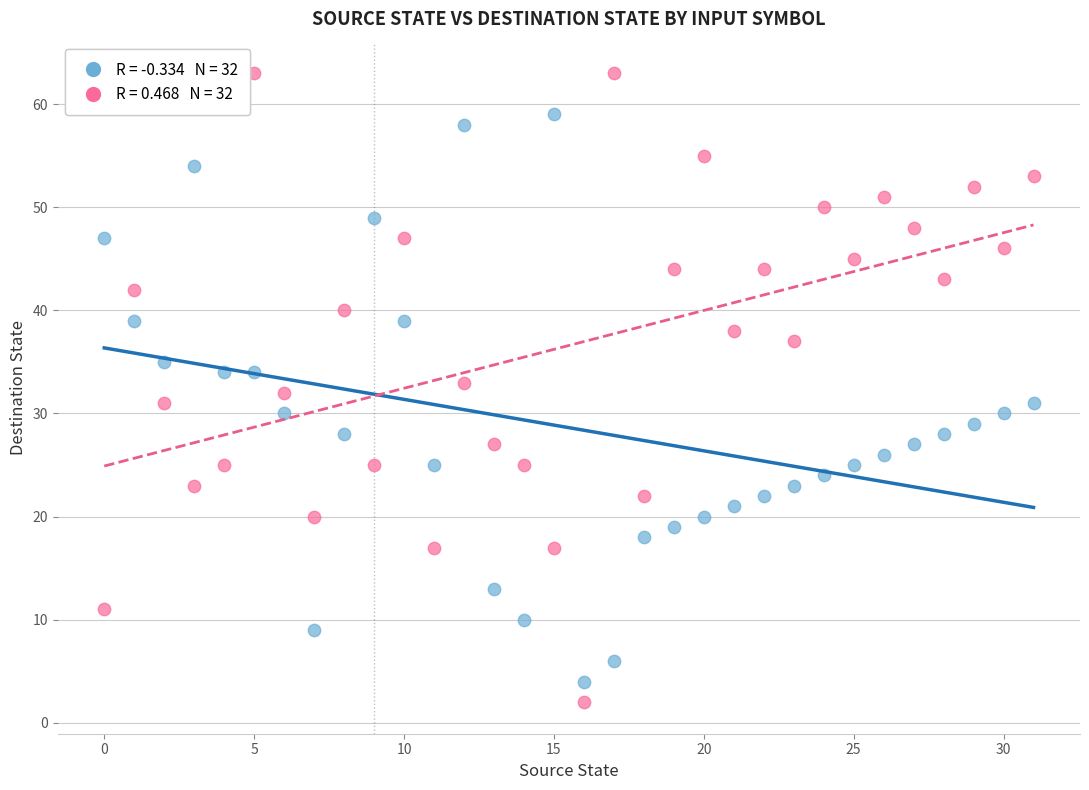

Across all data points, what is the range of Y values (max minus min)?

61